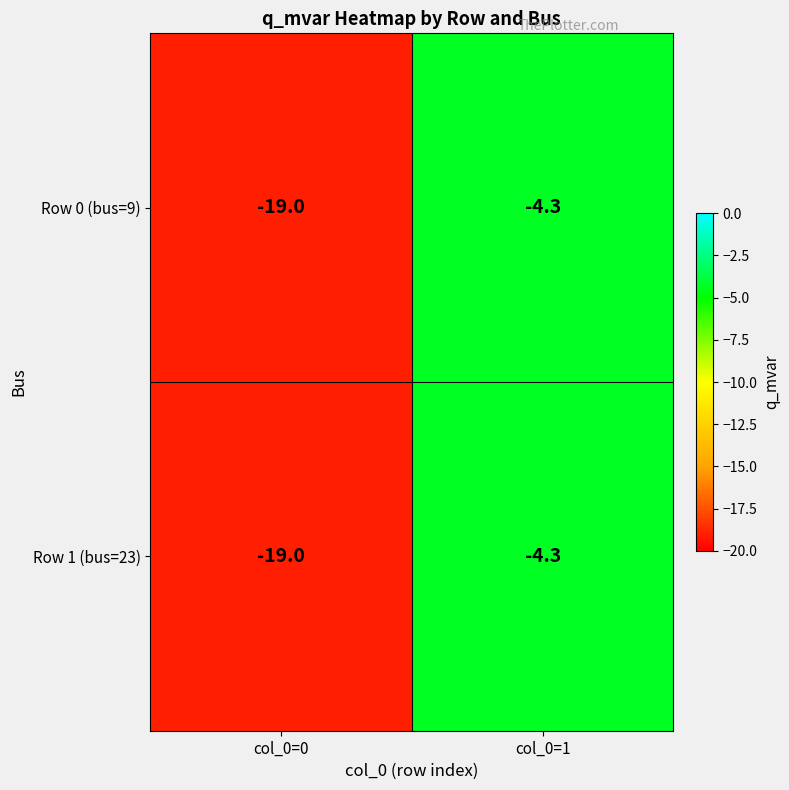

Which category has the lowest value across all series?

col_0=0